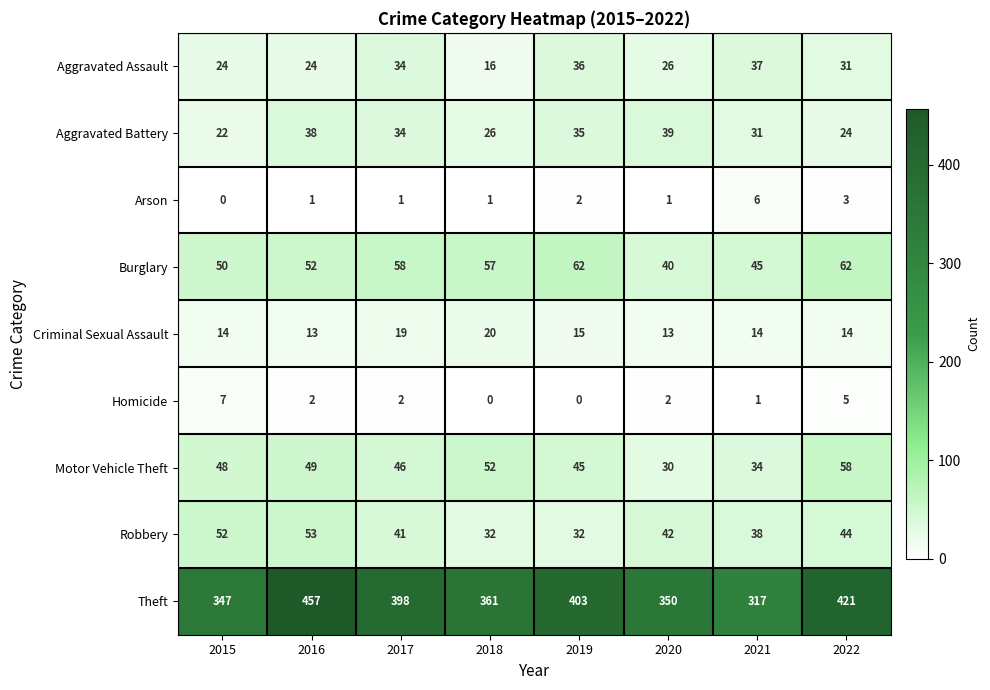

List the series in order of their peak value, lowest first.

Arson, Homicide, Criminal Sexual Assault, Aggravated Assault, Aggravated Battery, Robbery, Motor Vehicle Theft, Burglary, Theft